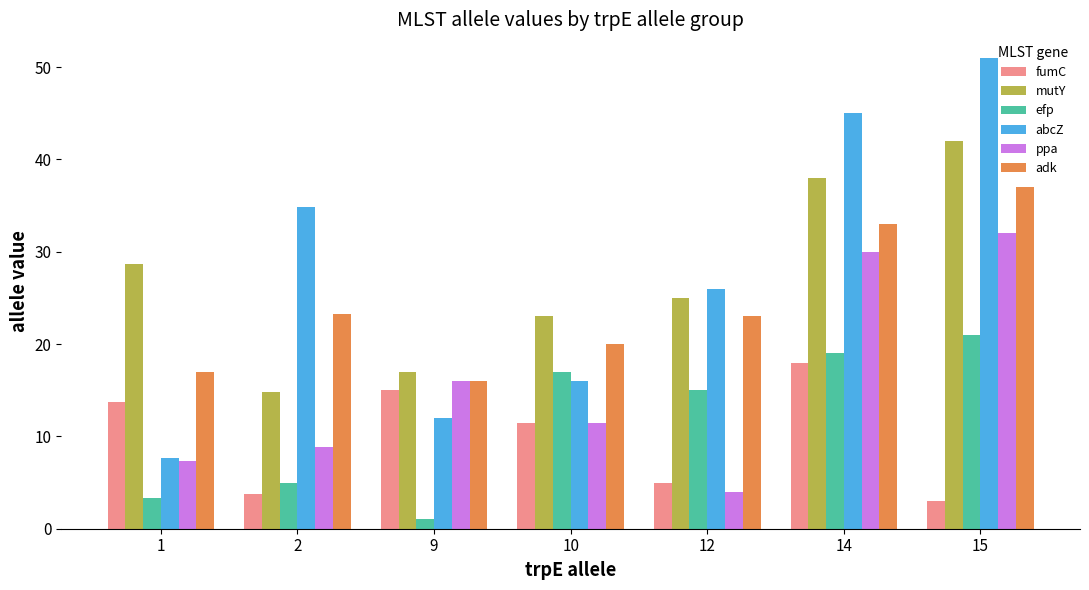

List the series in order of their peak value, lowest first.

fumC, efp, ppa, adk, mutY, abcZ